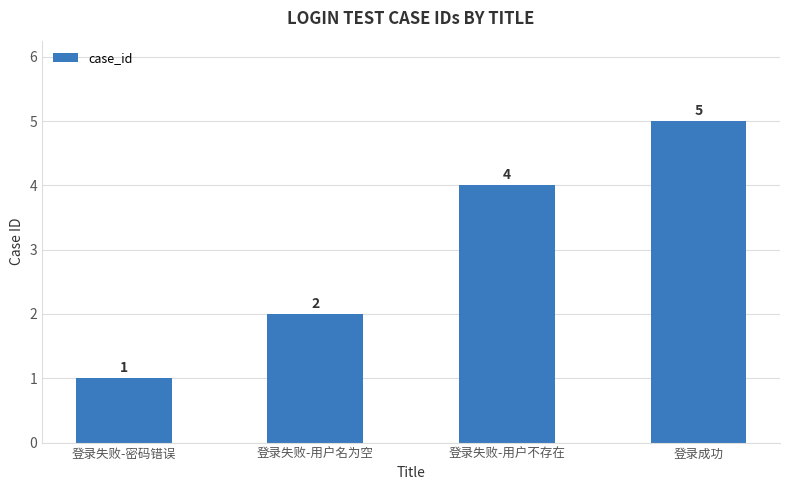

The chart shows a value of 1 at 登录失败-密码错误. True or false?

True